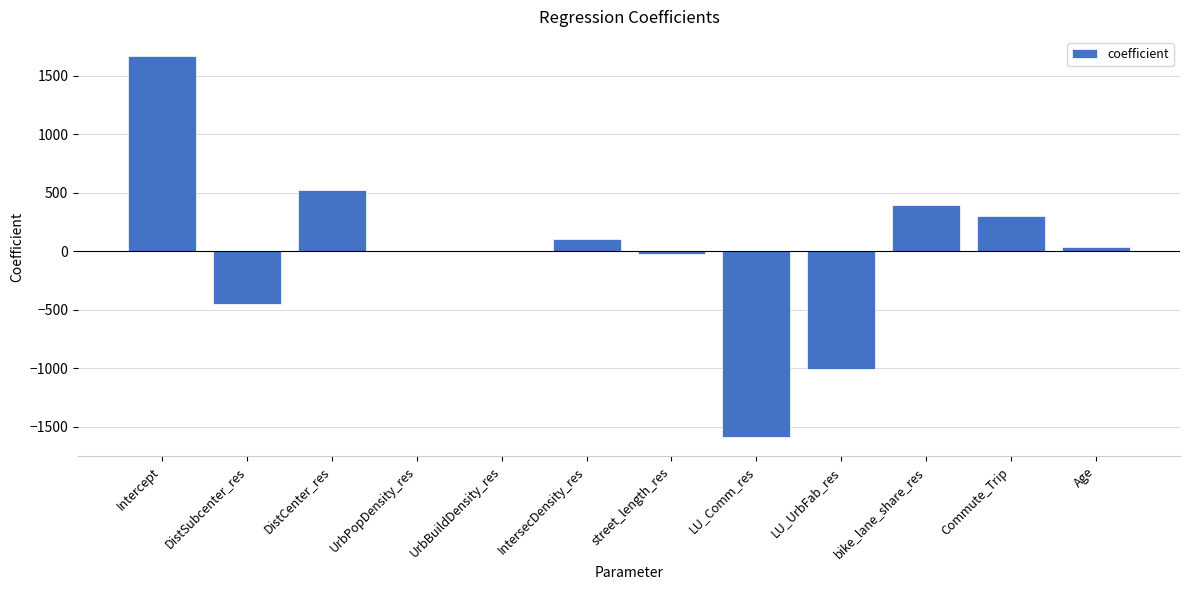

What is the sum of all values?

-38.1